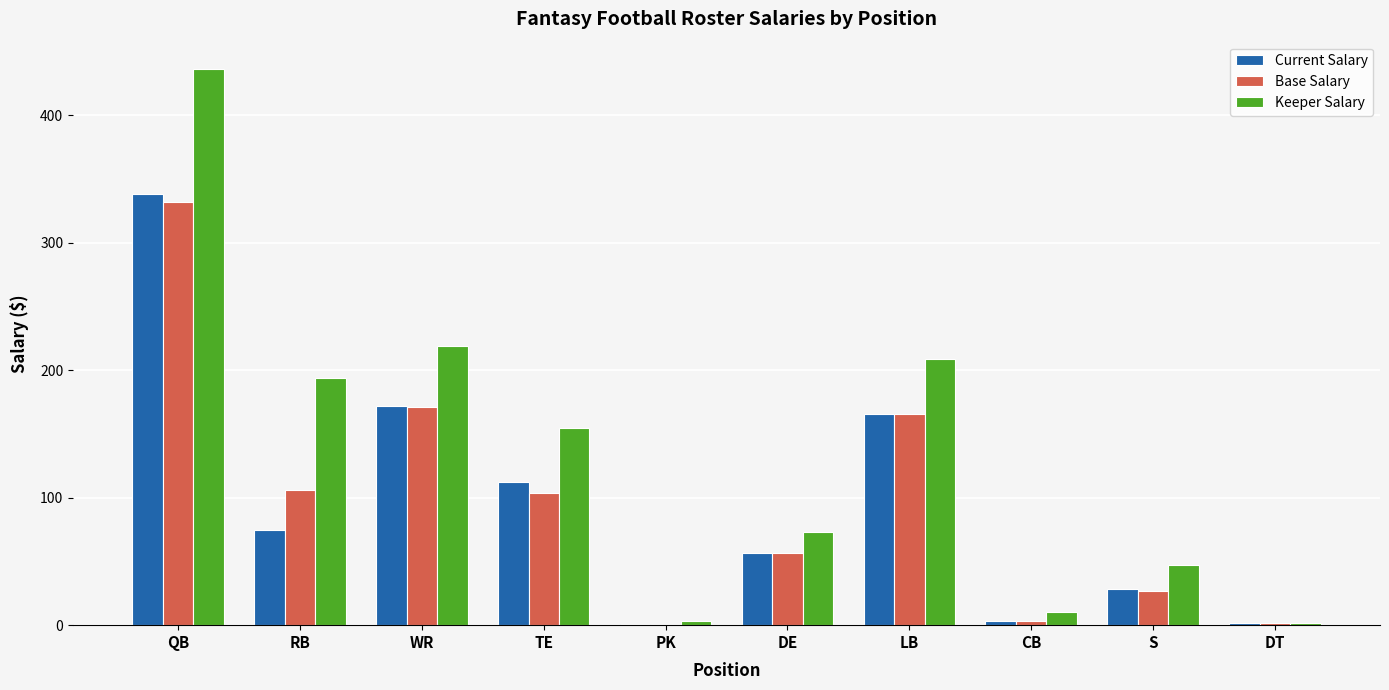

At which category is the sum across all series the highest?

QB